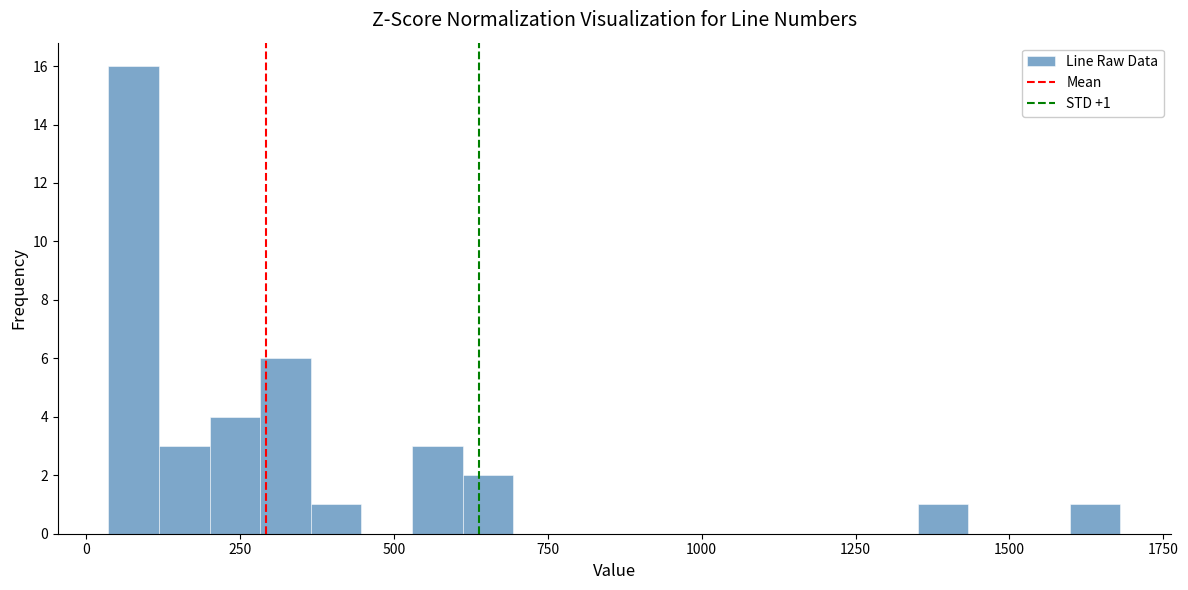

Read against the x-axis, roughly where is the centre of the tallest bar?

100